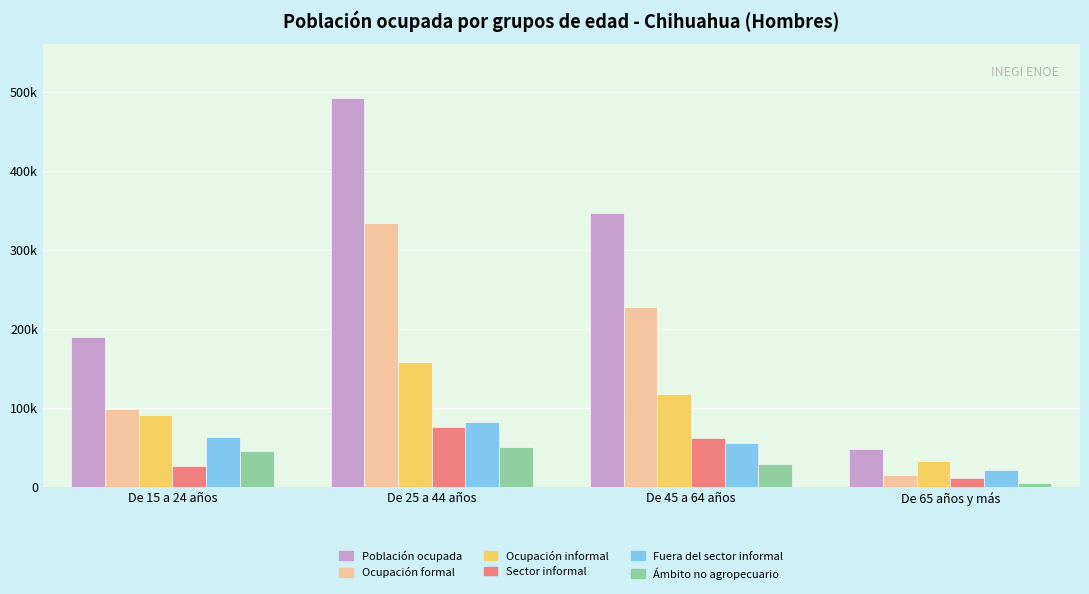

What is the total value across all series at De 25 a 44 años?

1191133